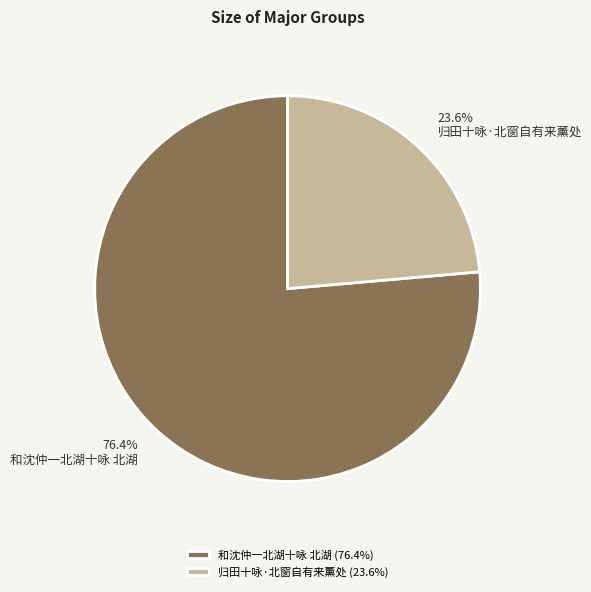

What is the majority slice?

和沈仲一北湖十咏 北湖